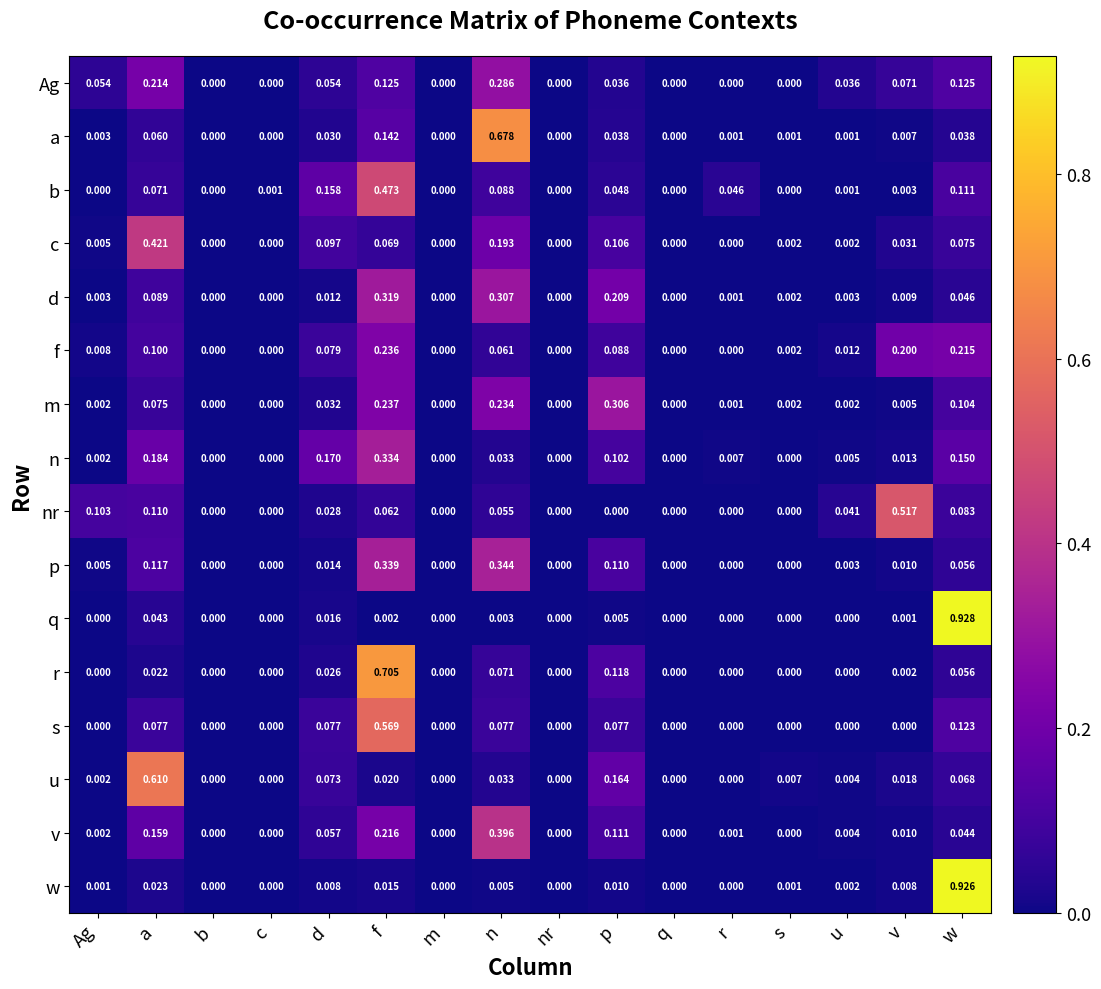

Which series has the largest range (max minus min)?

q